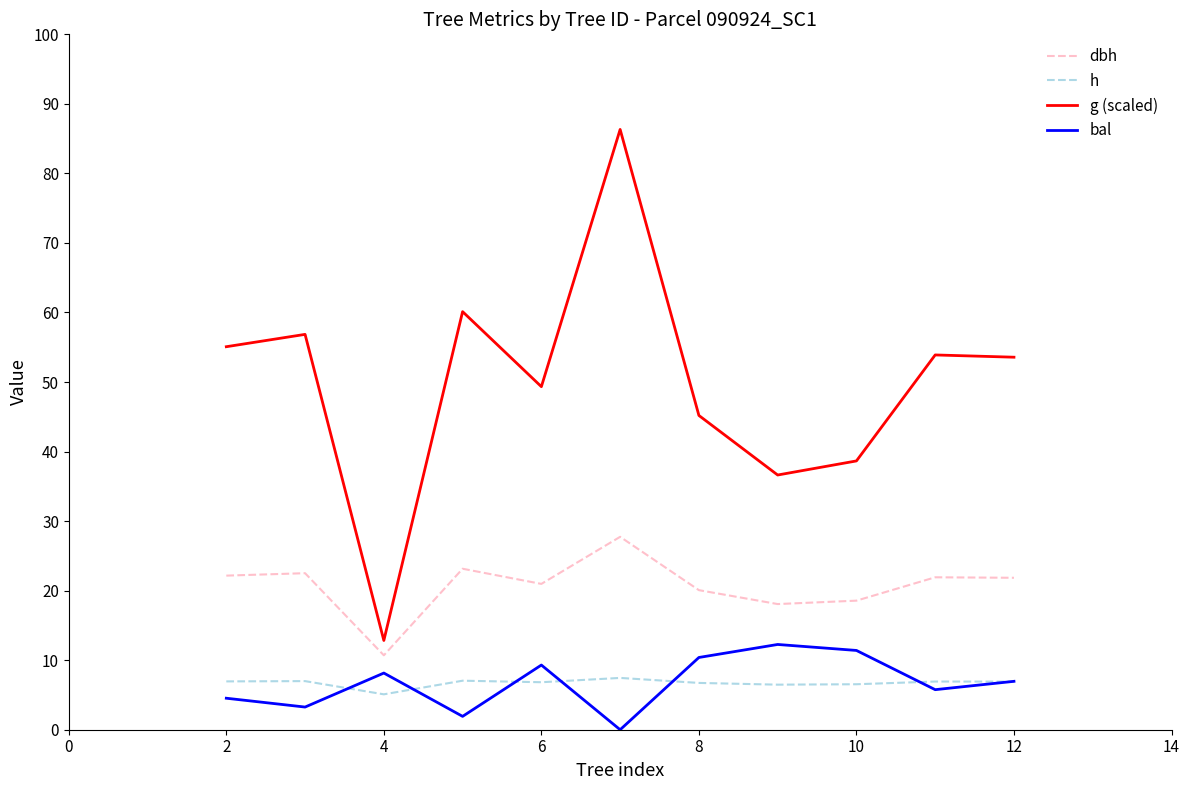

In g (scaled), how many points are higher than both neighbors (excluding endpoints)?

4